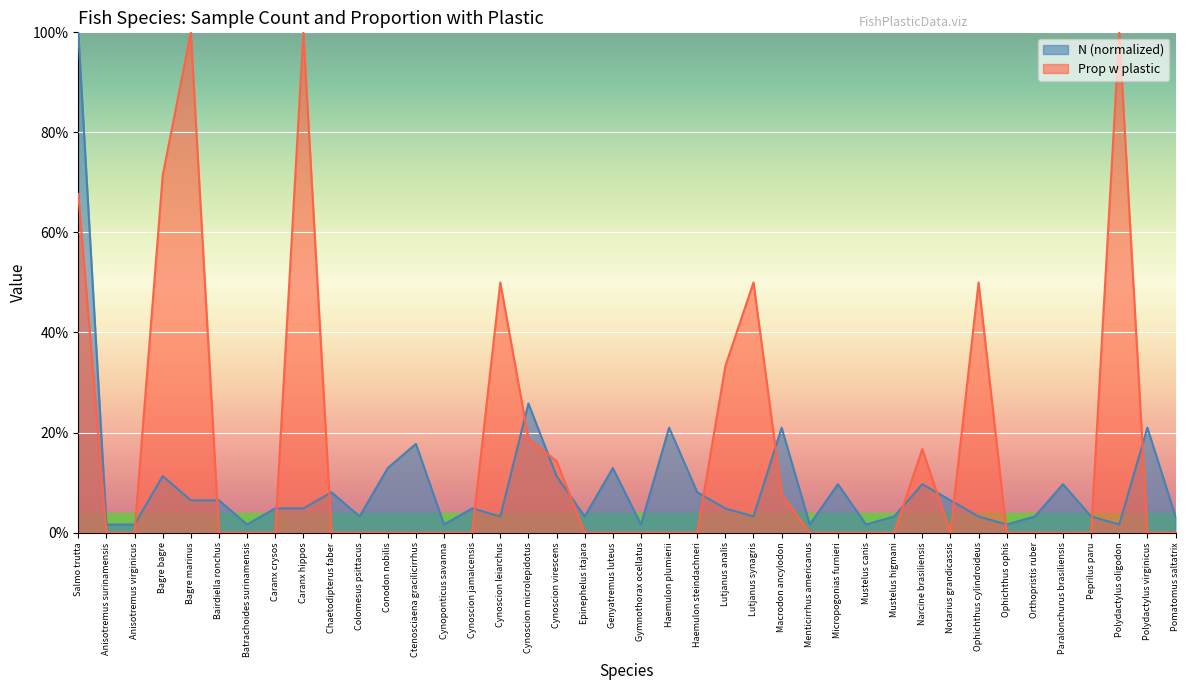

How many values in the Prop w plastic series exceed 0?

13